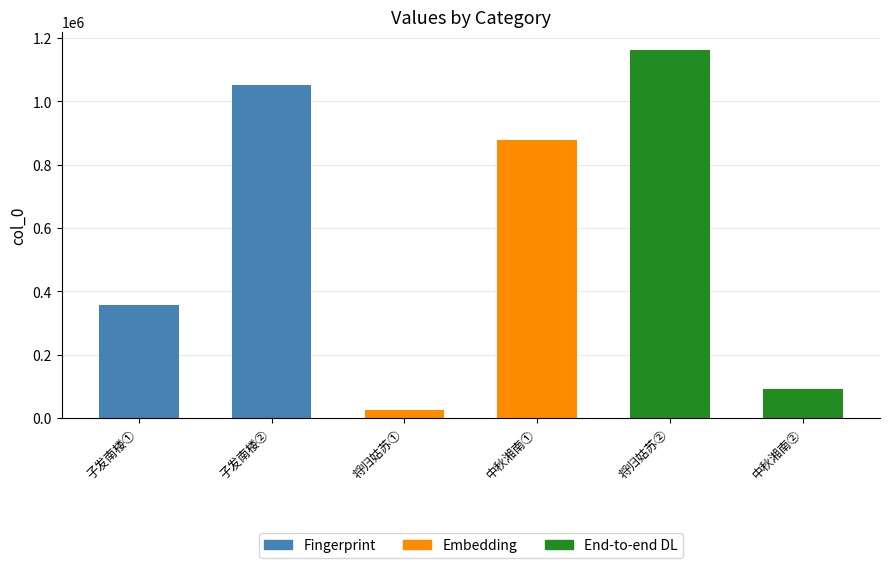

What value does the data have at 子发南楼饯颖叔适以使事出行因寄拙句, to the nearest 50?

1052100